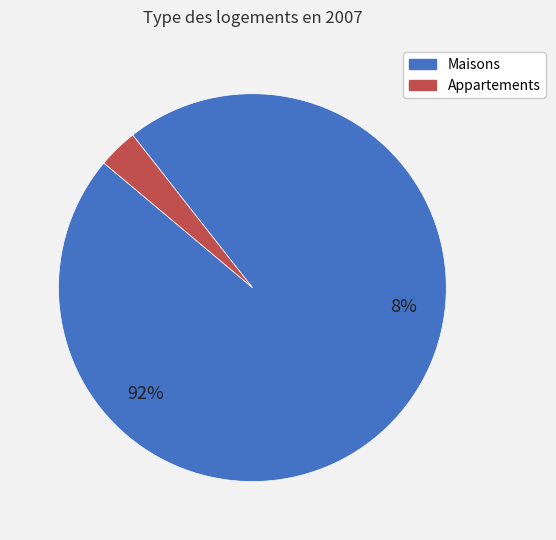

To the nearest percent, what is the average slice percentage?

50%